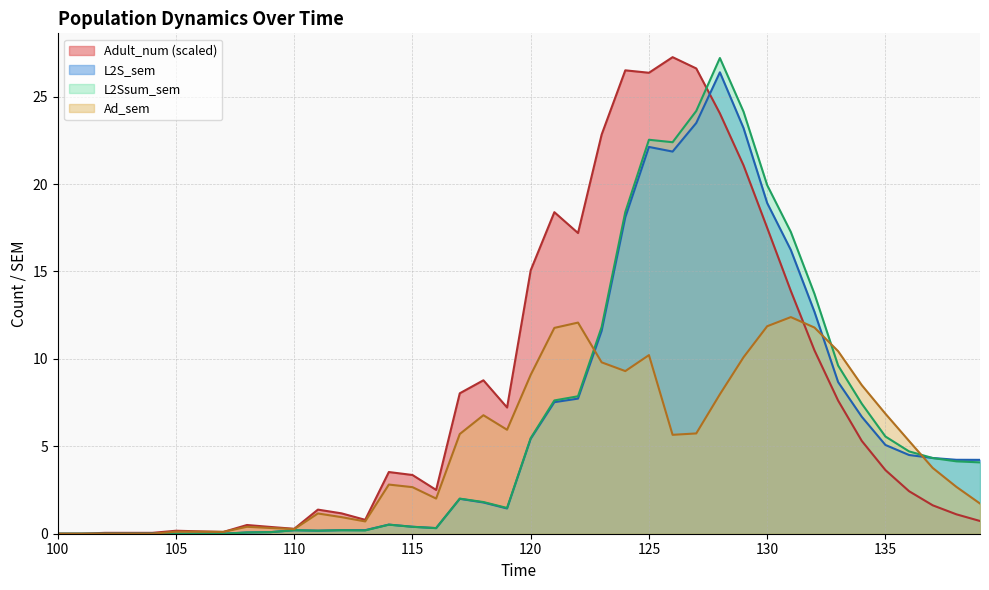

True or false: Ad_value has a value of 30.4 at 130.

False